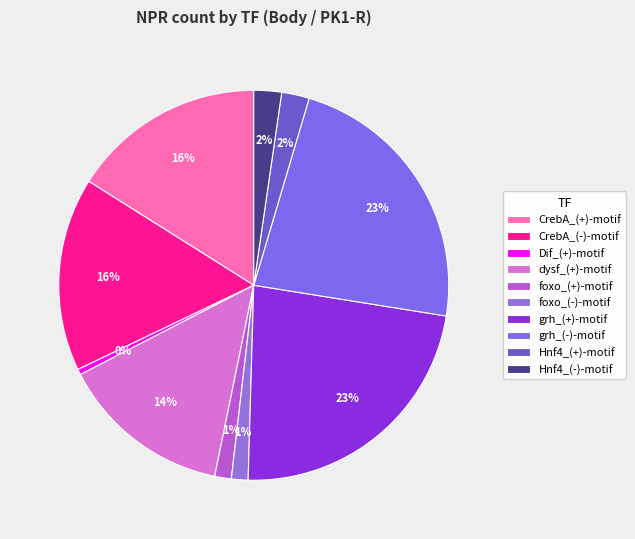

The grh_(+)-motif slice represents 23% of the pie. True or false?

True